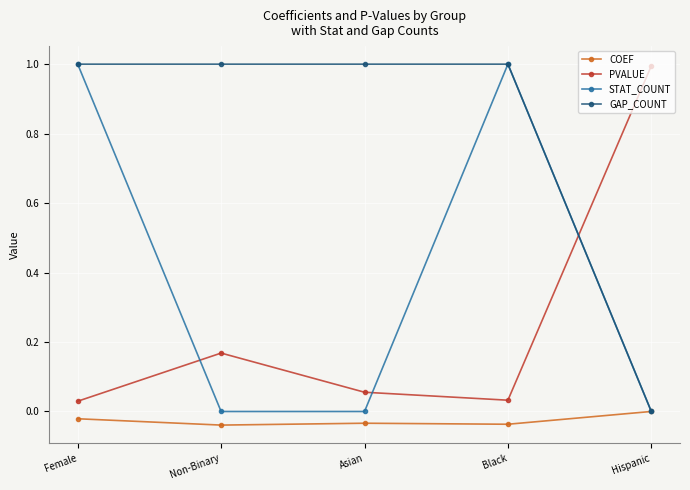

True or false: PVALUE and GAP_COUNT cross at least once.

True